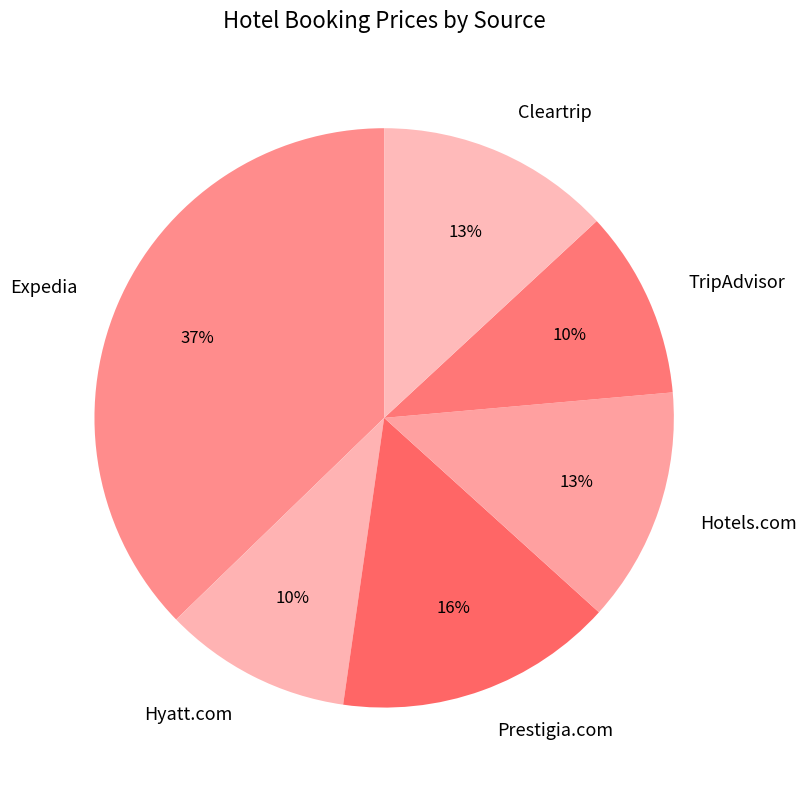

How many segments does this pie chart have?

6